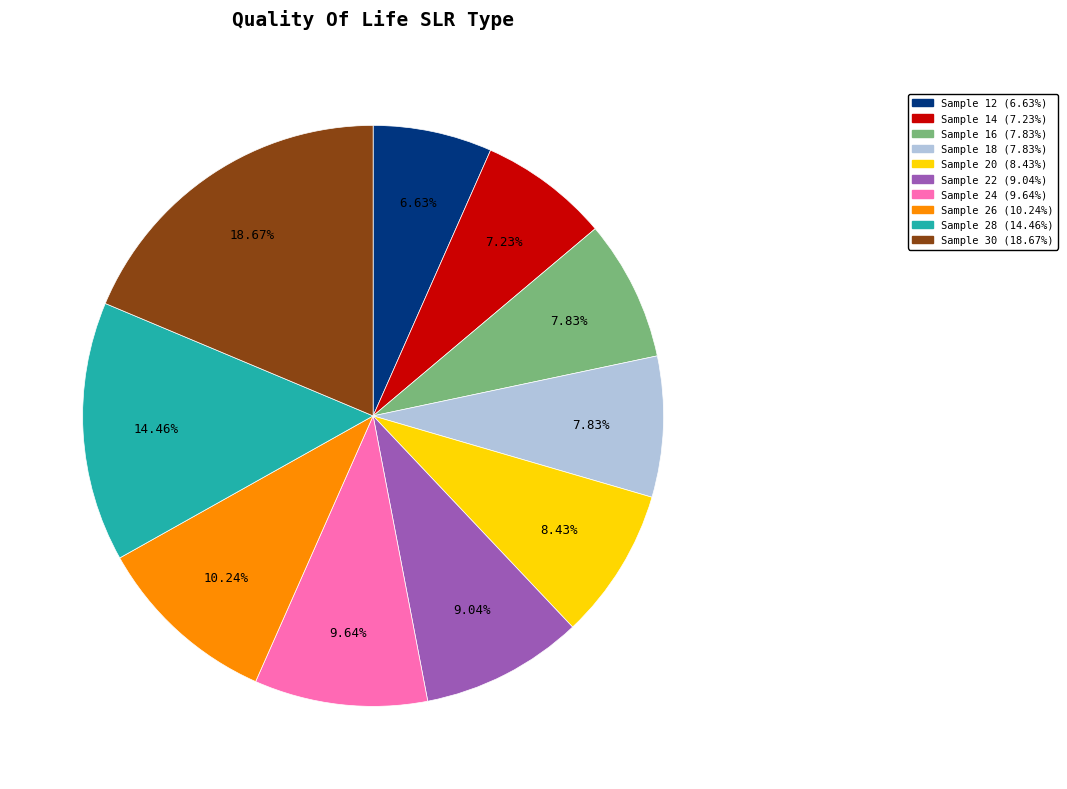

To the nearest percent, what is the difference between the largest and smallest slice percentages?

12%